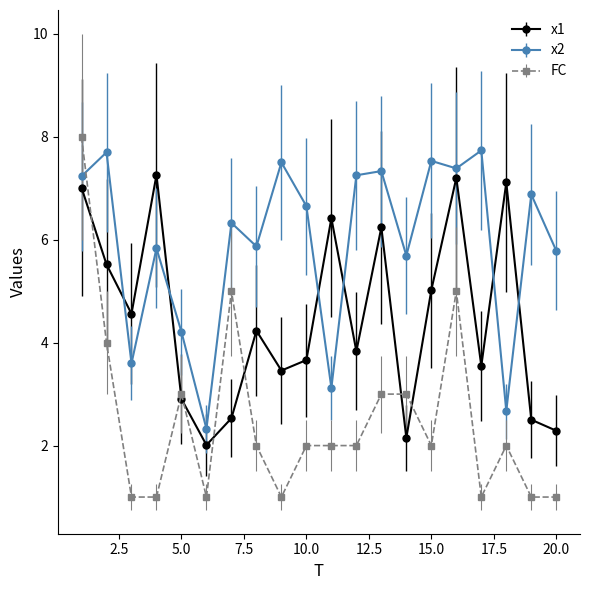

Count the number of categories in the chart.

20